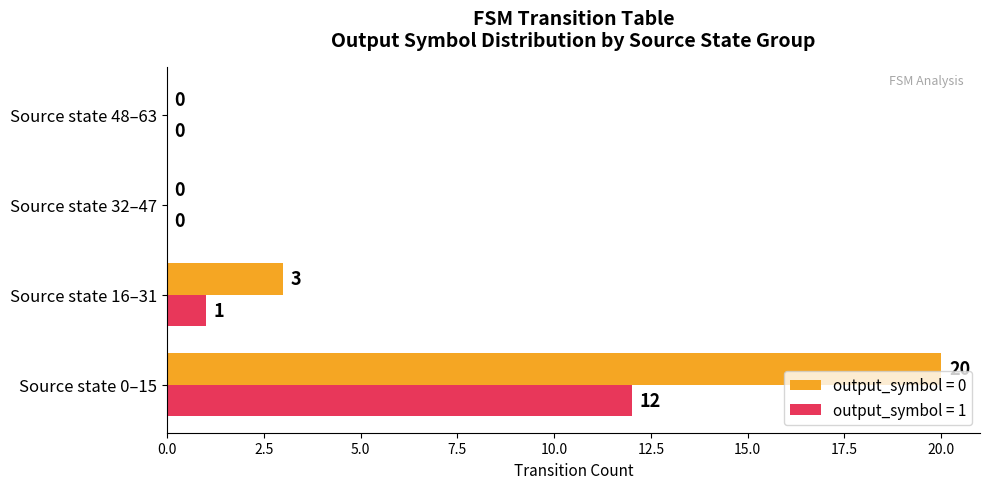

What is the greatest value displayed?

20